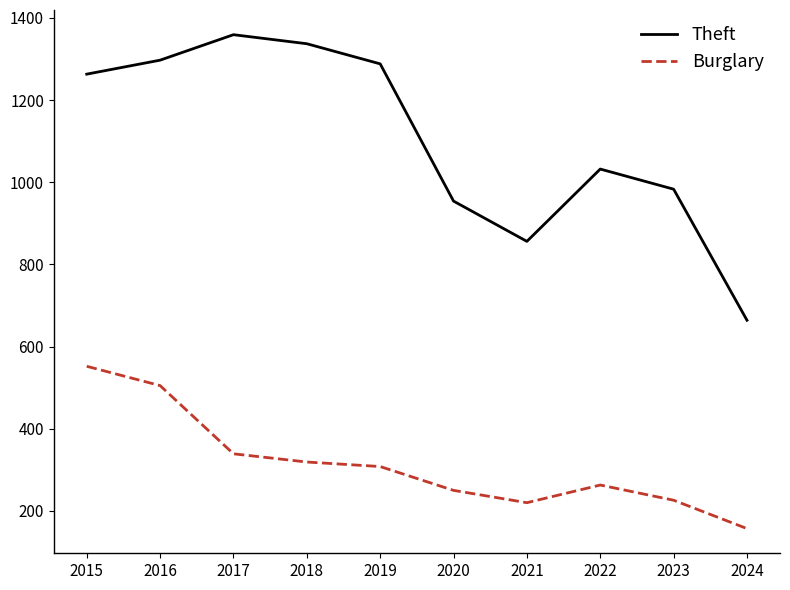

Which series changed the most between 2019 and 2021?

Theft